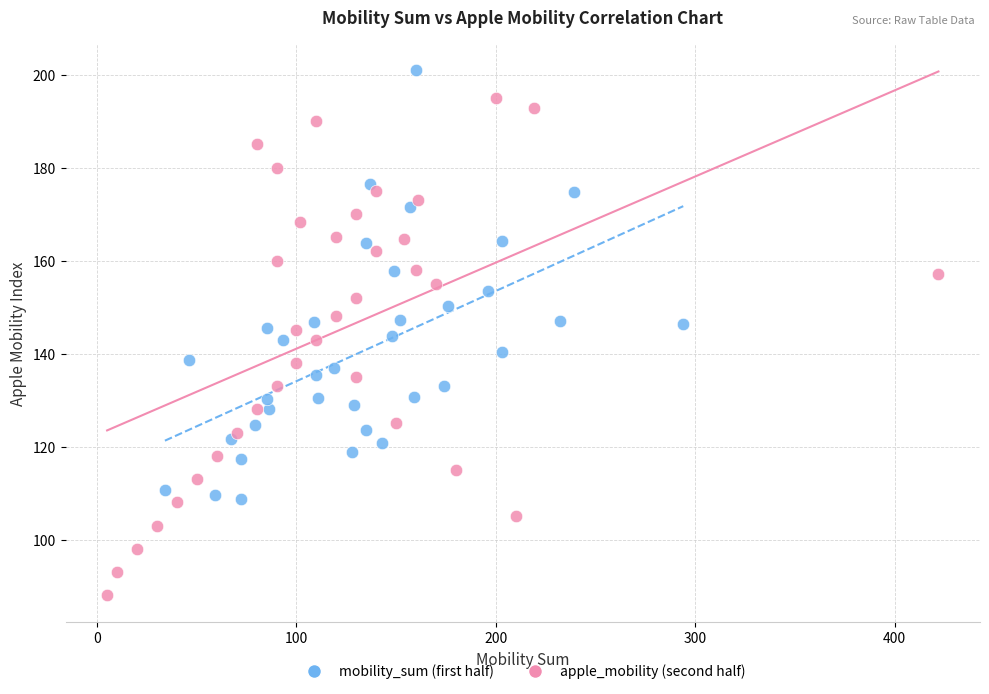

Which series contains the highest Y value?

mobility_sum (first half)